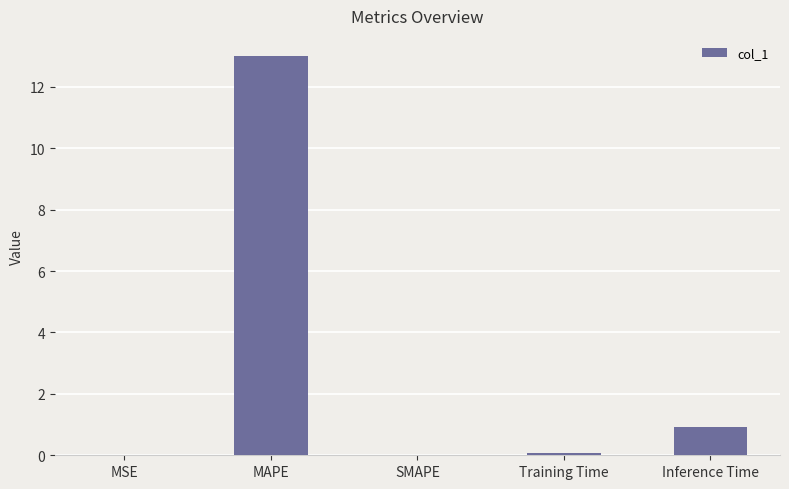

Is it true that the value at SMAPE is 0.0?

True